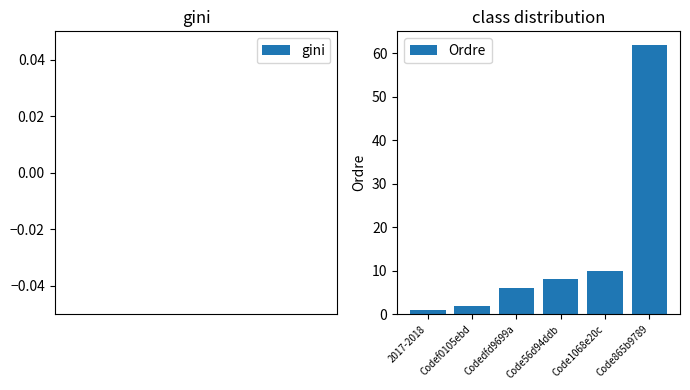

What is the sum of the values at Code56d94ddb and Code865b9789?

70